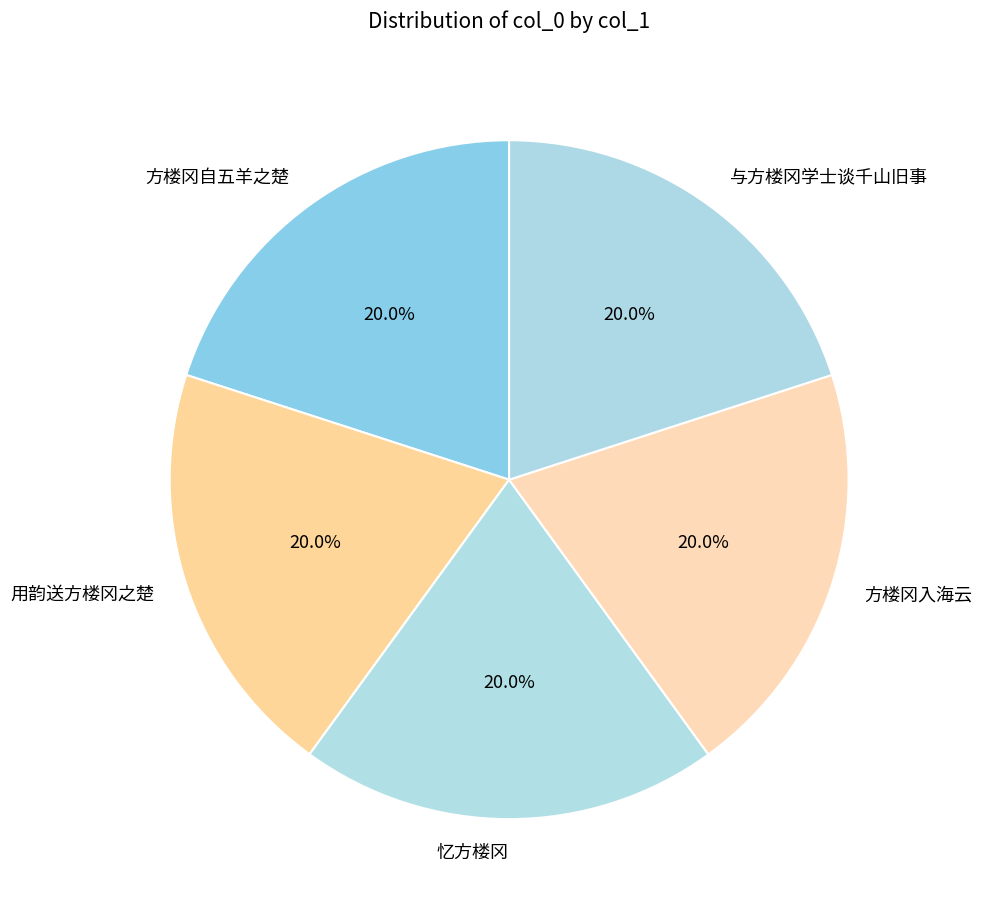

Approximately how many times larger is the value at 方楼冈入海云 compared to 方楼冈自五羊之楚?

1.0